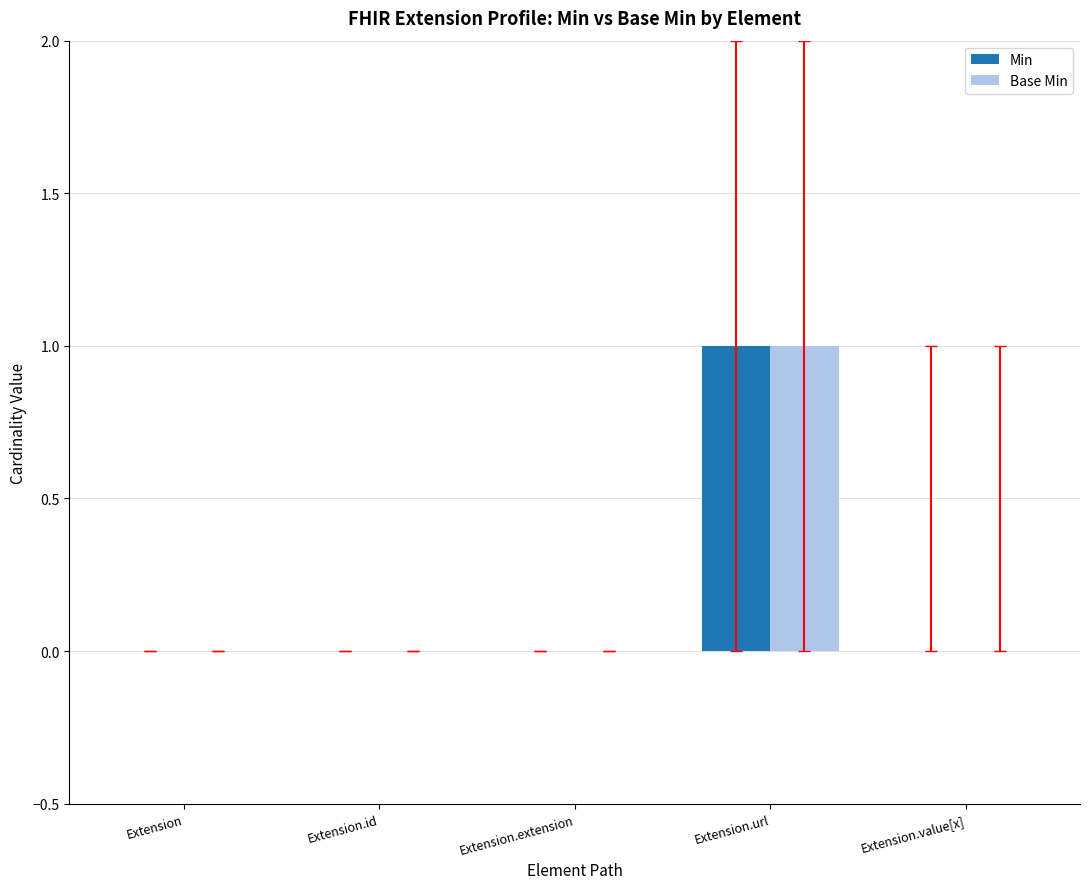

Count the number of data series in this chart.

2